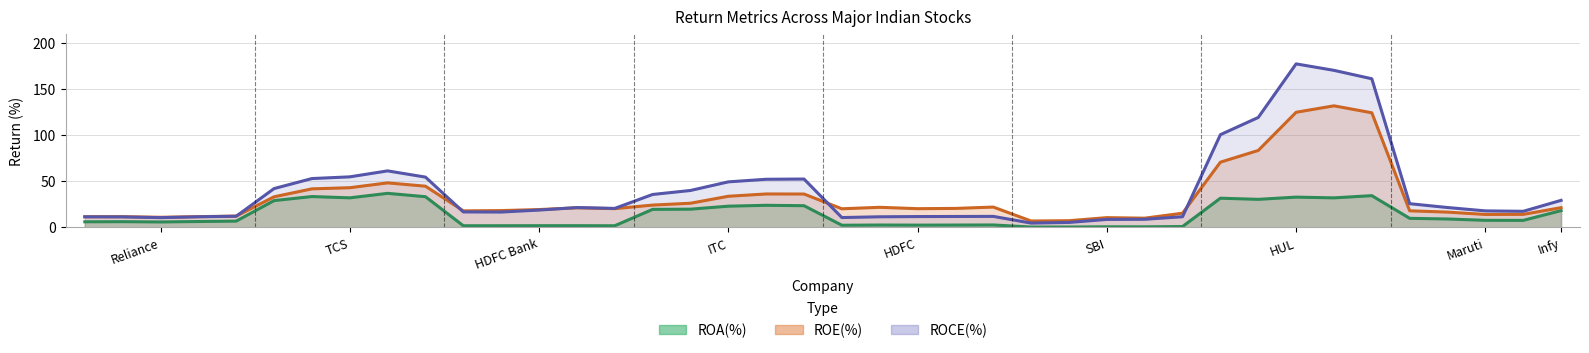

At which label does ROA(%) reach its peak?

tcs-14